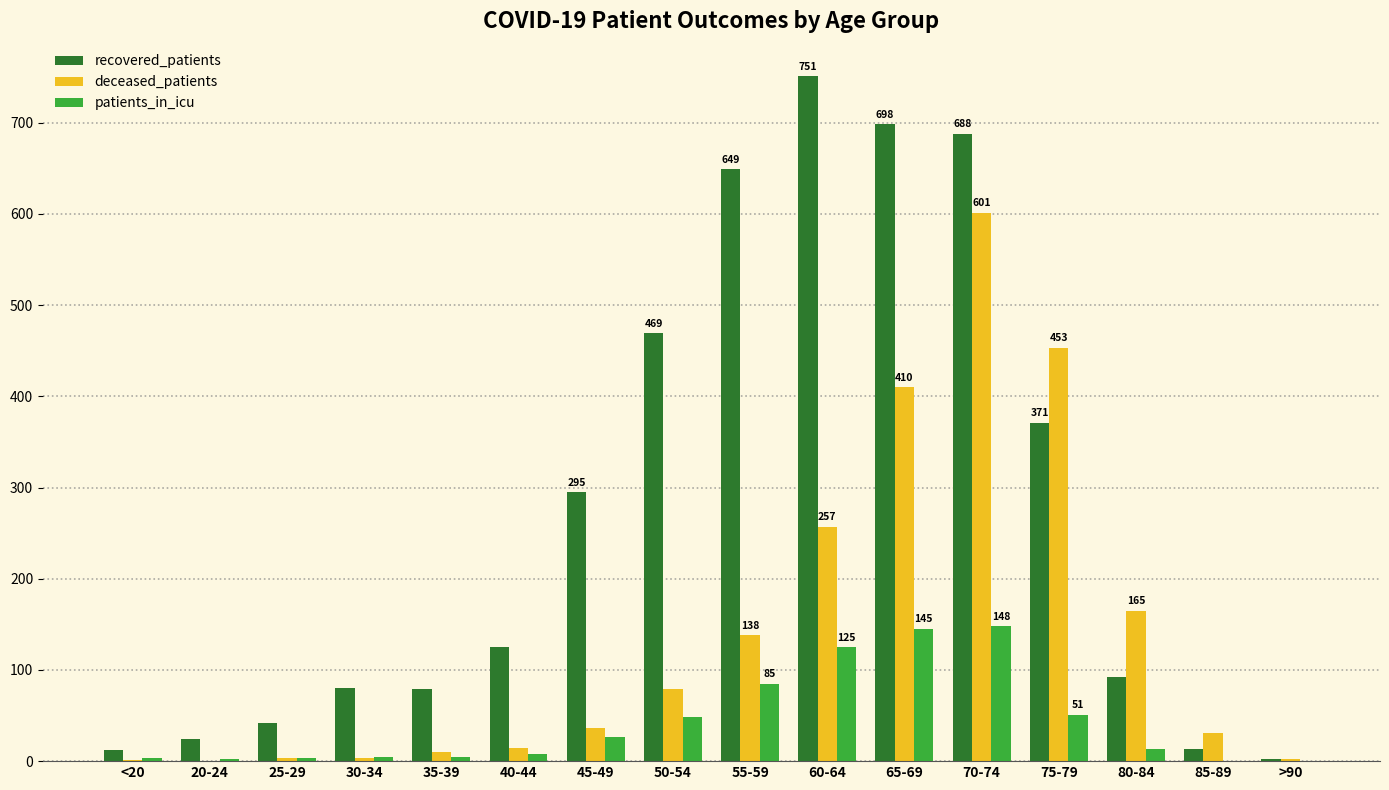

What is the maximum value for recovered_patients?

751